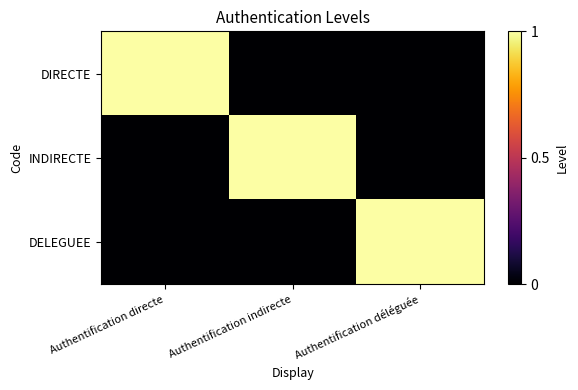

Reading right to left, transcribe all the data shown in this chart.

DIRECTE: Authentification déléguée=0	Authentification indirecte=0	Authentification directe=1
INDIRECTE: Authentification déléguée=0	Authentification indirecte=1	Authentification directe=0
DELEGUEE: Authentification déléguée=1	Authentification indirecte=0	Authentification directe=0